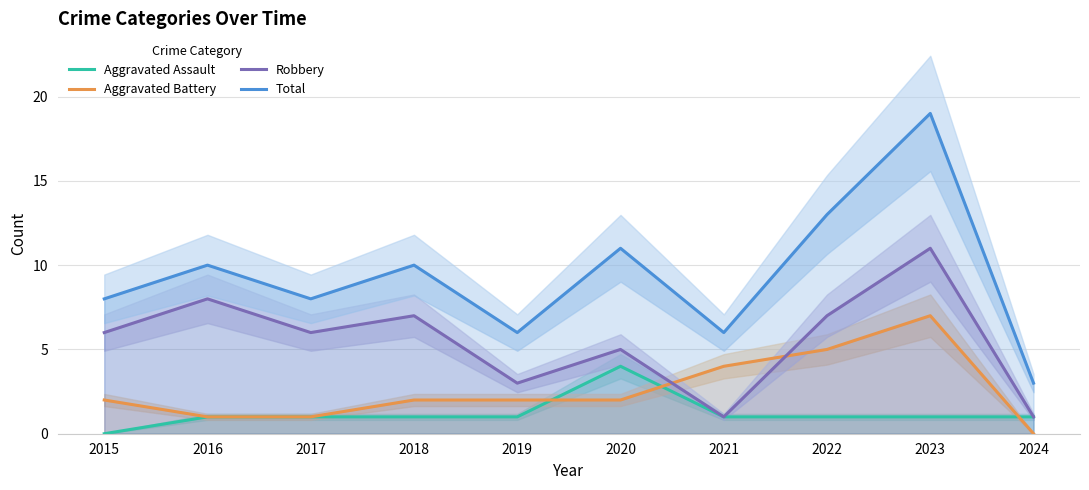

Which series changed the most between 2016 and 2017?

Robbery